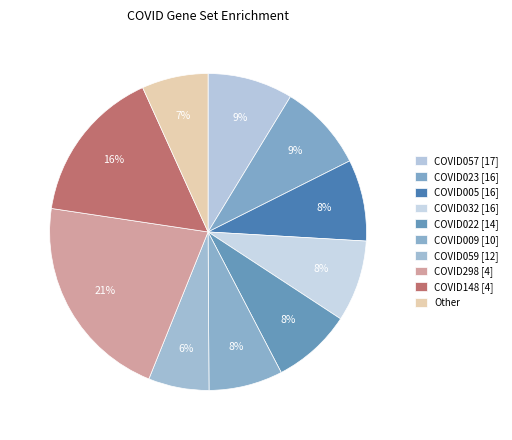

Is it true that COVID023 [16] is 9% of the pie?

True